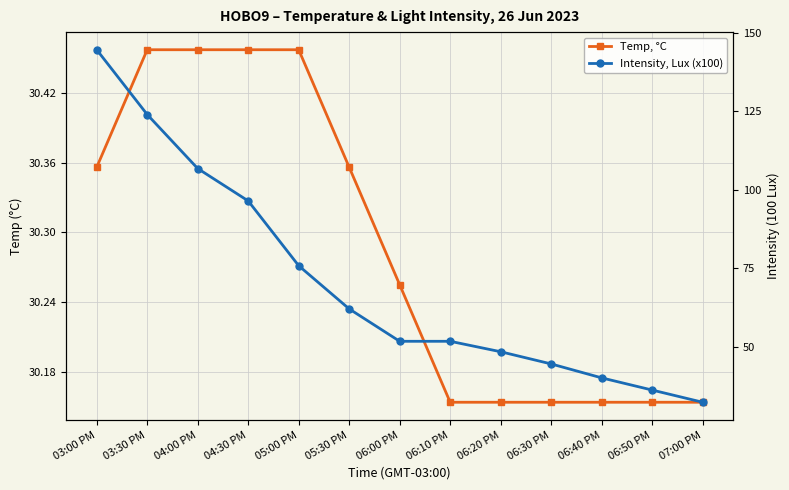

True or false: Intensity, Lux (x100) has a value of 211.4 at 03:30 PM.

False